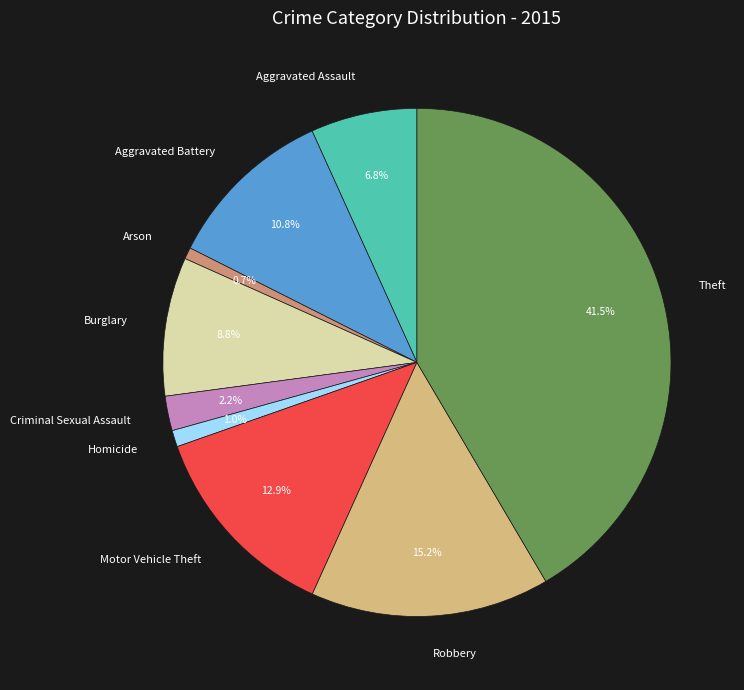

What is the ratio of the value at Theft to the value at Robbery?

2.7